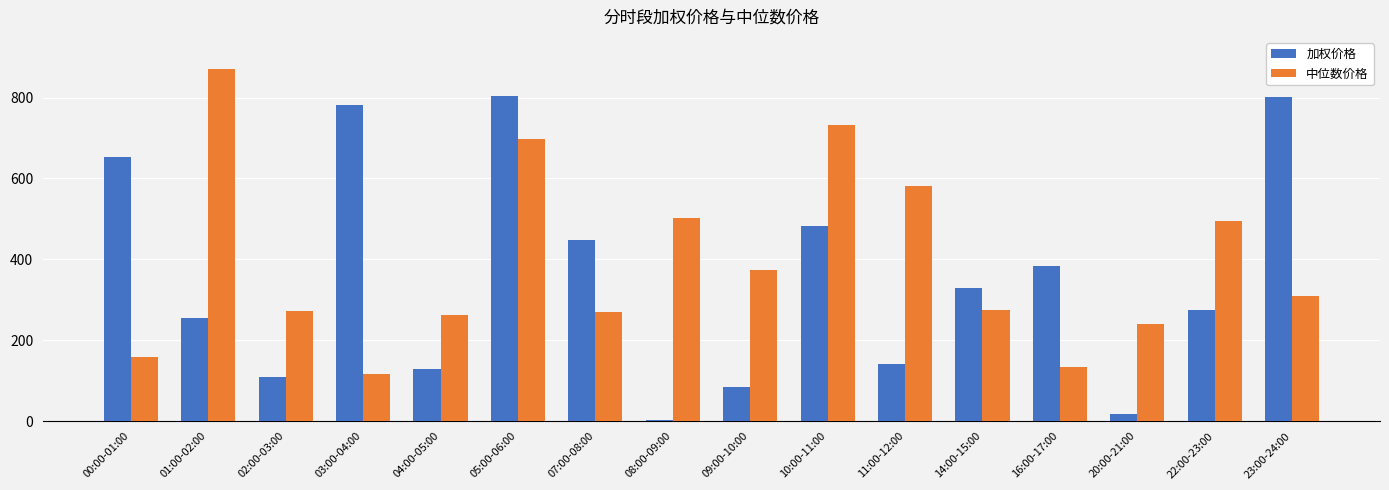

Which series has the largest total across all categories?

中位数价格